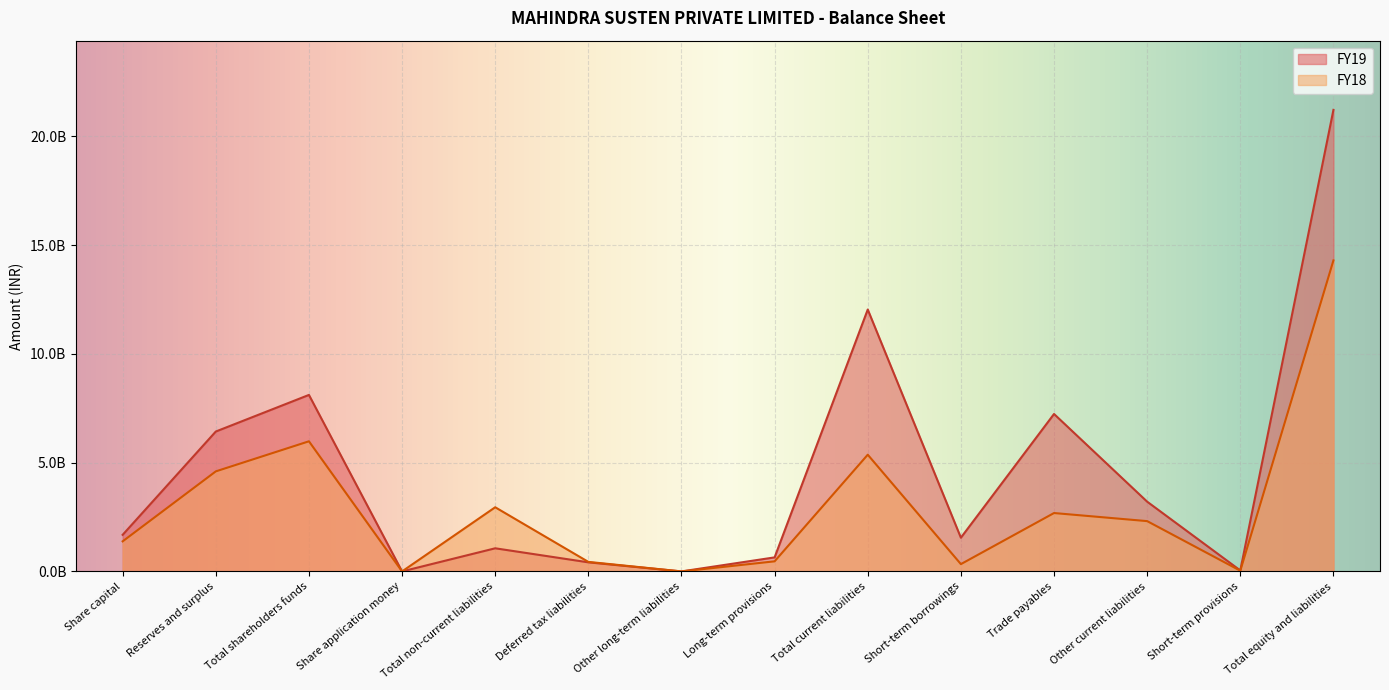

What position from the left is Total current liabilities?

9